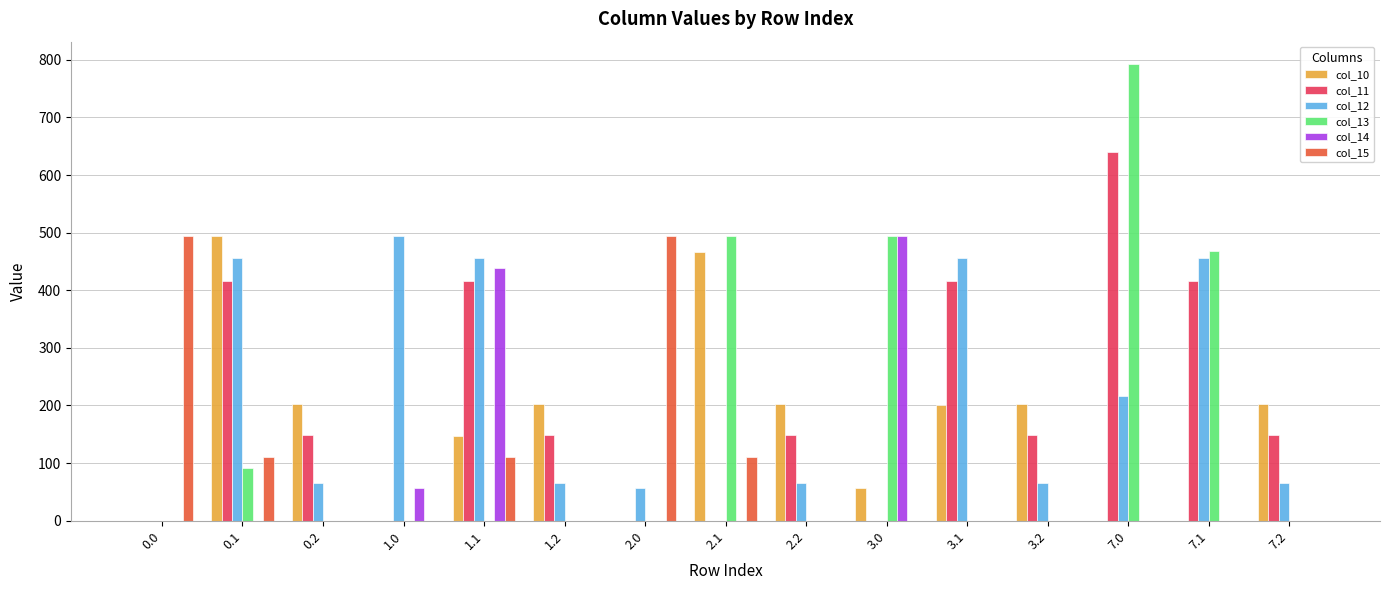

At which label does col_11 first exceed 149?

0.1